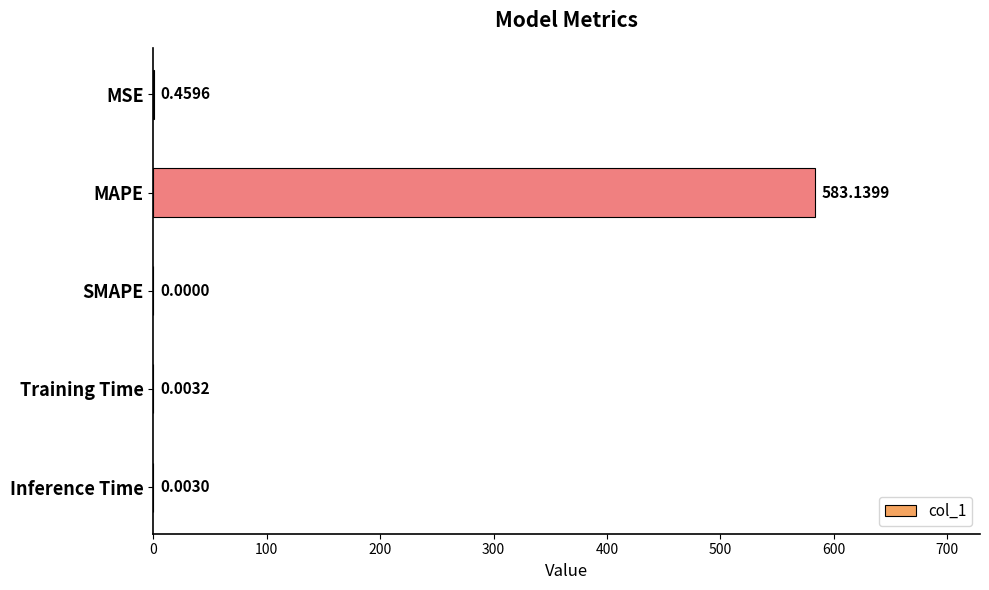

What is the change in value from MAPE to Training Time?

-583.1